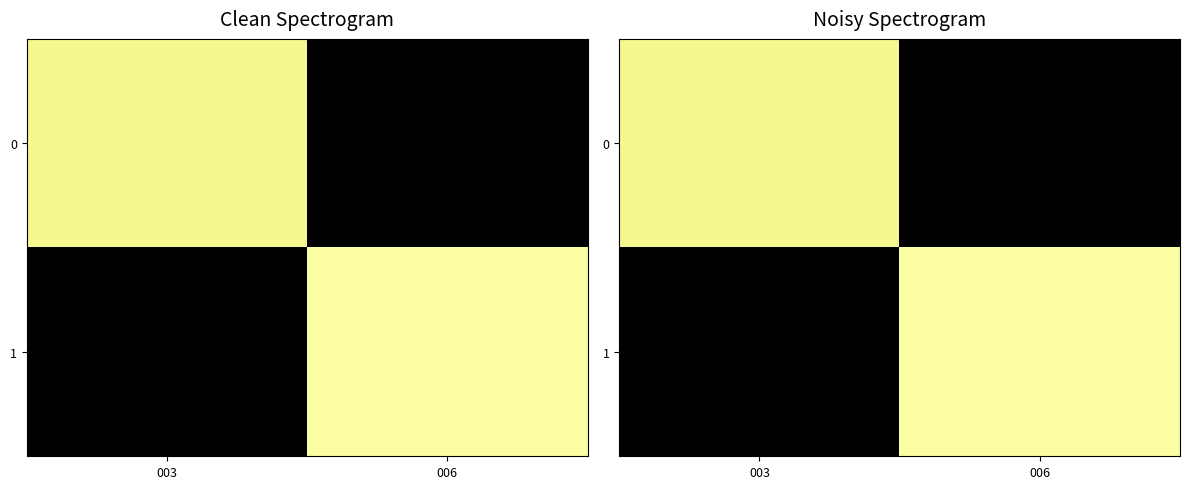

Which category has the lowest value across all series?

006